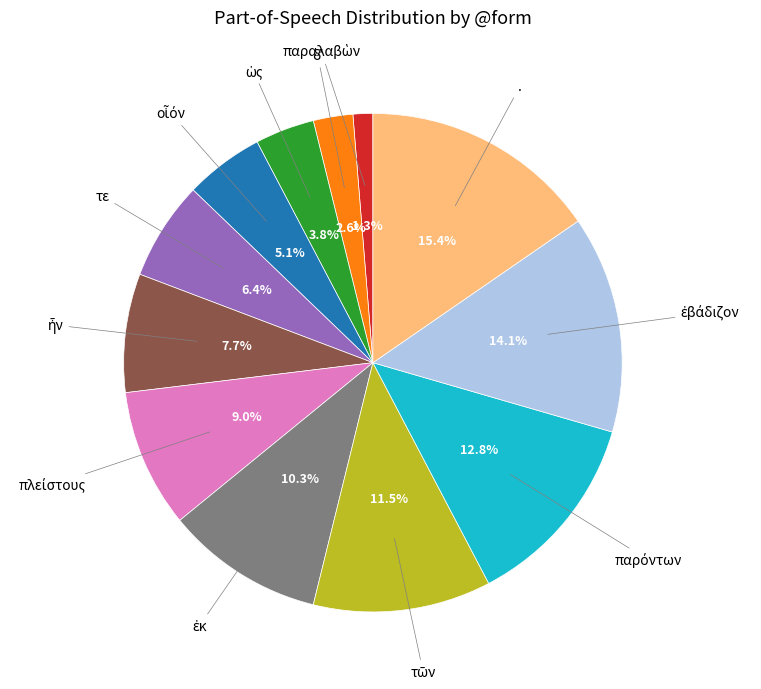

Count the number of slices in the pie.

12